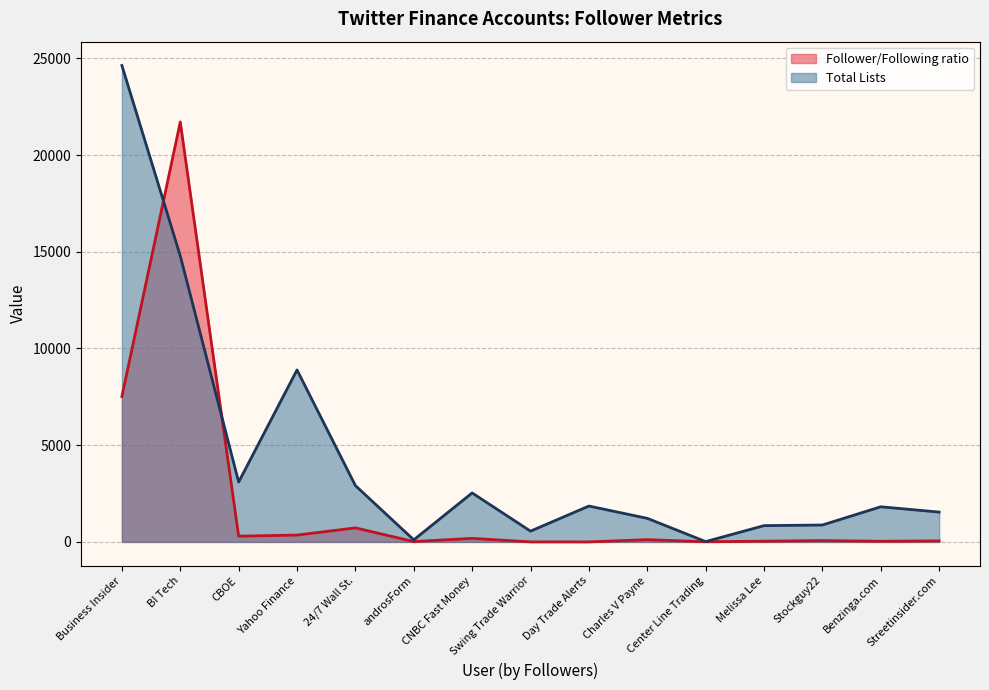

In Follower/Following ratio, how many points are higher than both neighbors (excluding endpoints)?

5